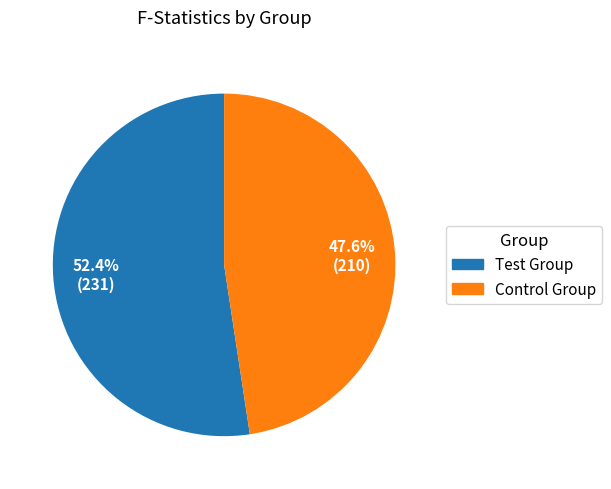

Approximately how many times larger is the value at Control Group compared to Test Group?

0.9